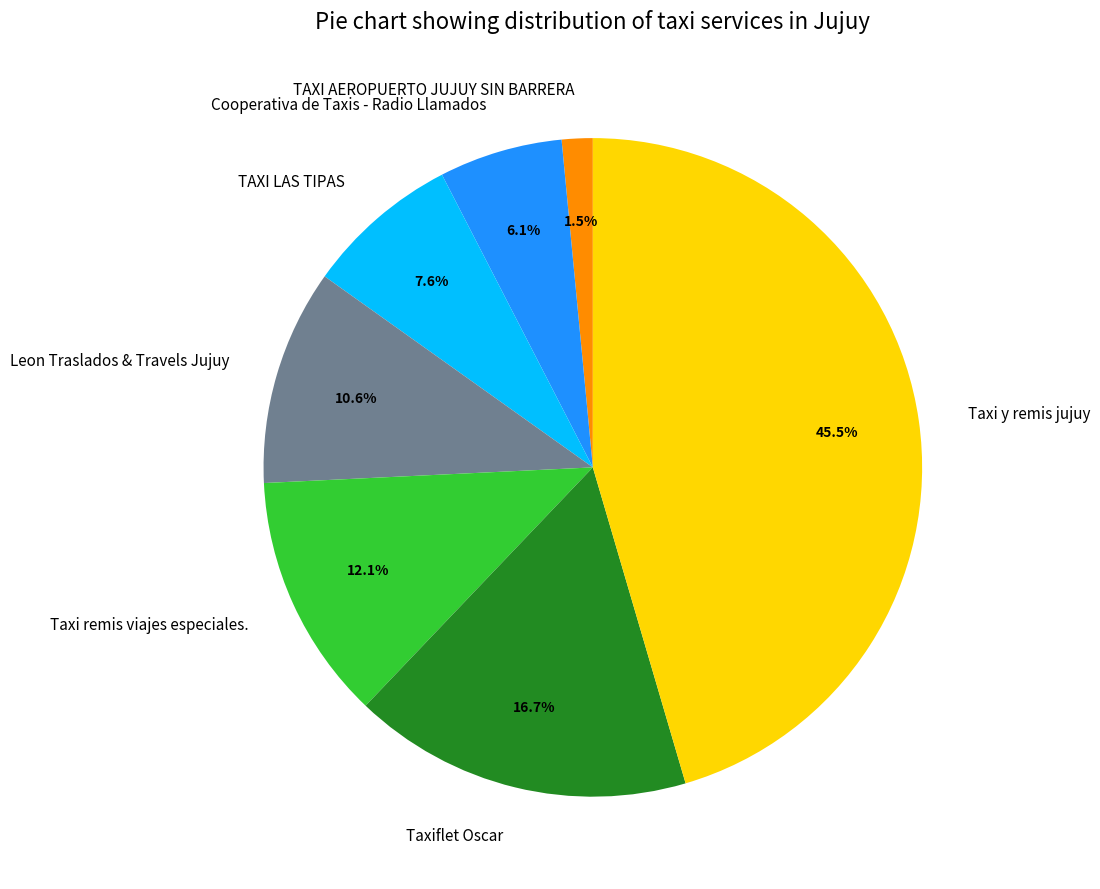

Which has a higher value, TAXI AEROPUERTO JUJUY SIN BARRERA or Leon Traslados & Travels Jujuy?

Leon Traslados & Travels Jujuy